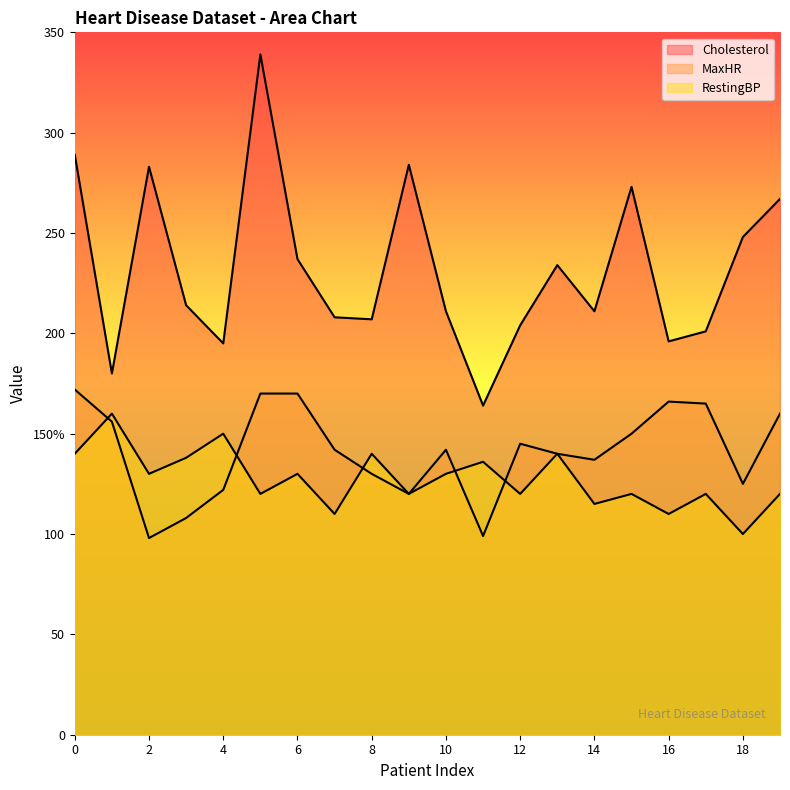

True or false: Cholesterol and RestingBP cross at least once.

False